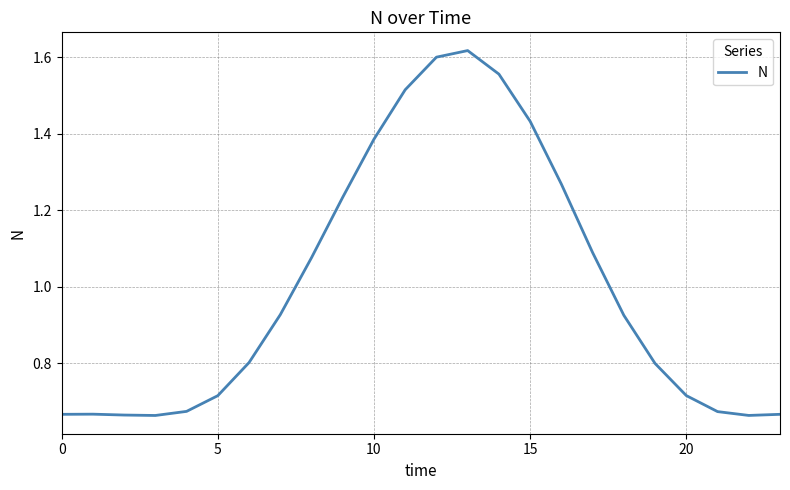

What is the difference between the maximum and minimum values?

1.0